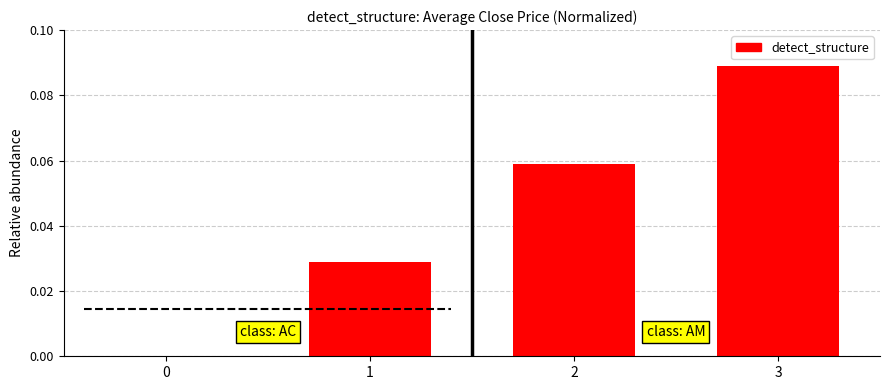

List the labels in order of value, smallest first.

0, 1, 2, 3